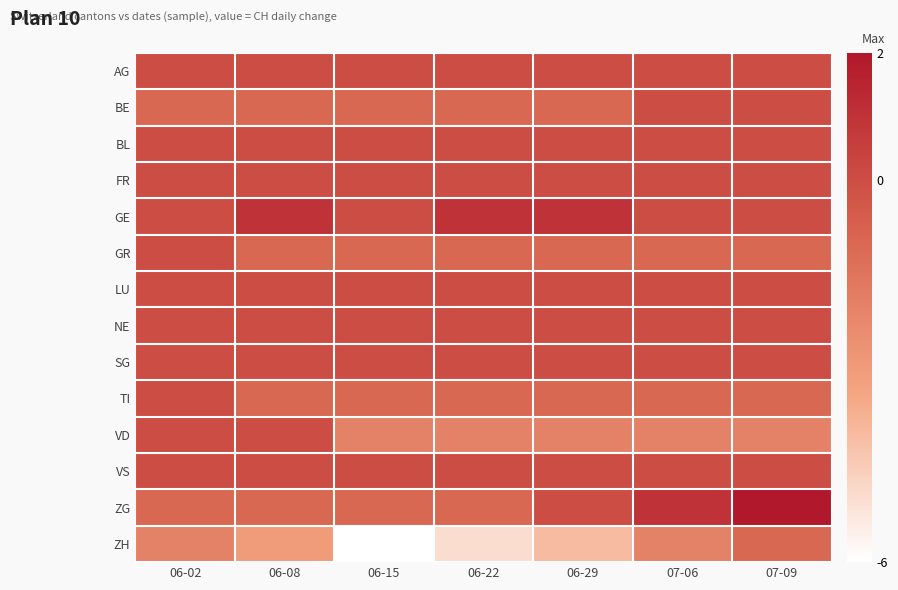

At which category does the chart reach its peak across all series?

07-09